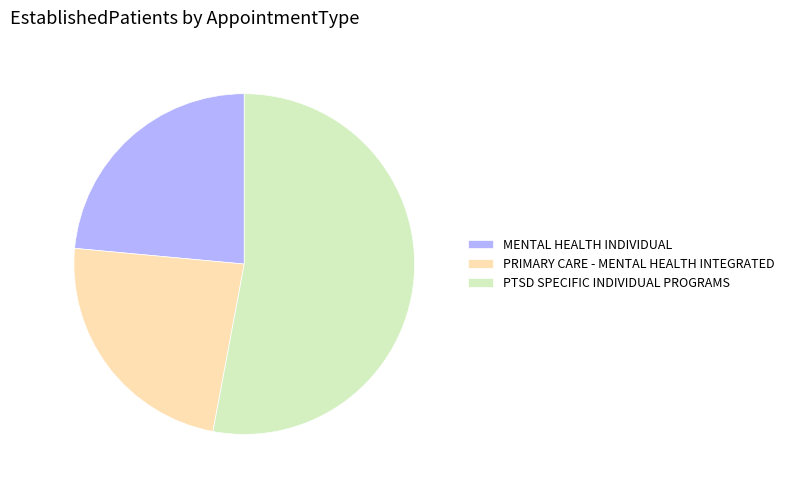

Approximately how many times larger is the value at MENTAL HEALTH INDIVIDUAL compared to PRIMARY CARE - MENTAL HEALTH INTEGRATED?

1.0